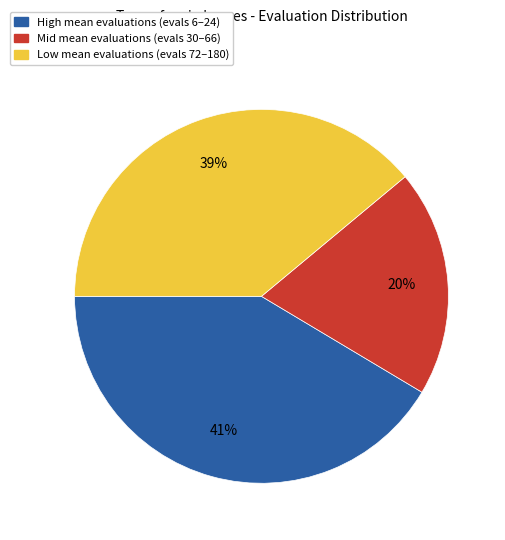

The Low mean evaluations (evals 72–180) slice represents 39% of the pie. True or false?

True